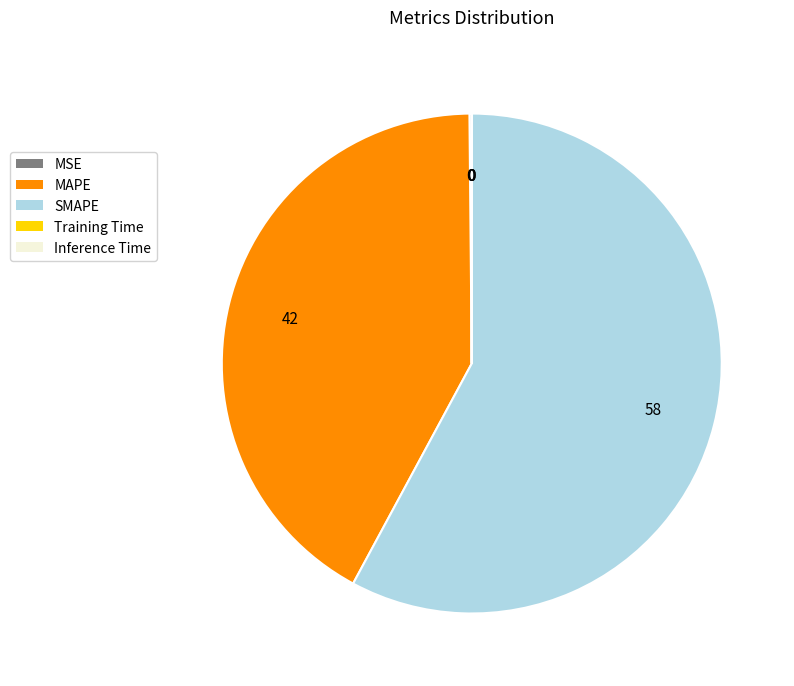

Is there any slice that represents more than half of the pie?

Yes